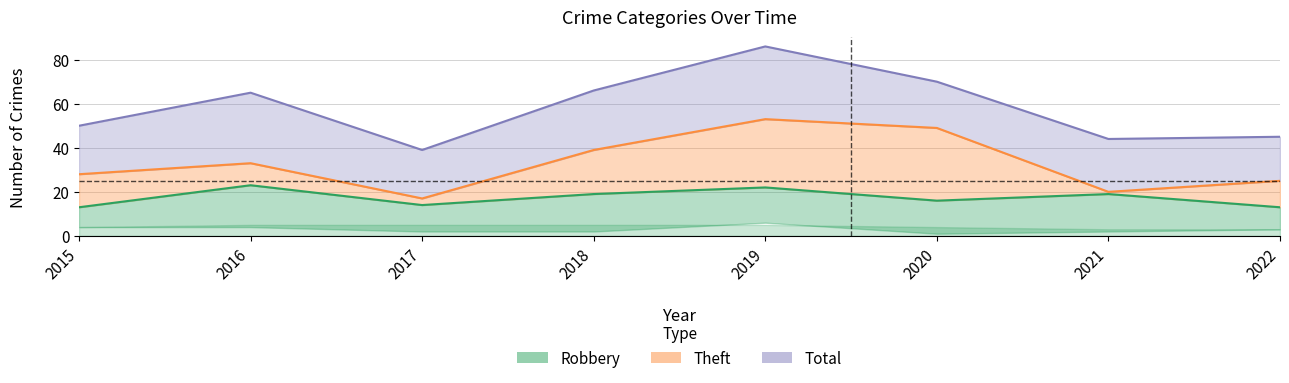

What is the value of the Total point at the 4th from the left?

66